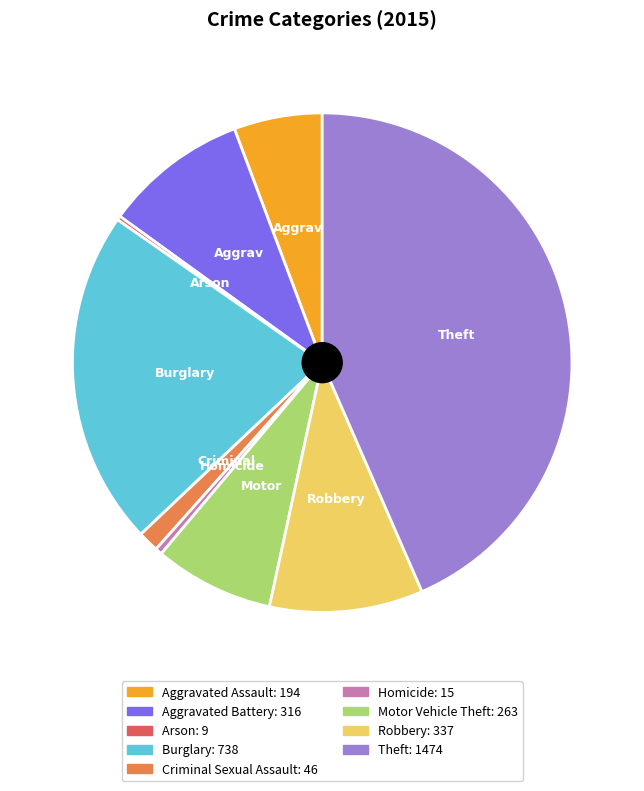

Is the sum of Robbery and Aggravated Assault greater than half?

No